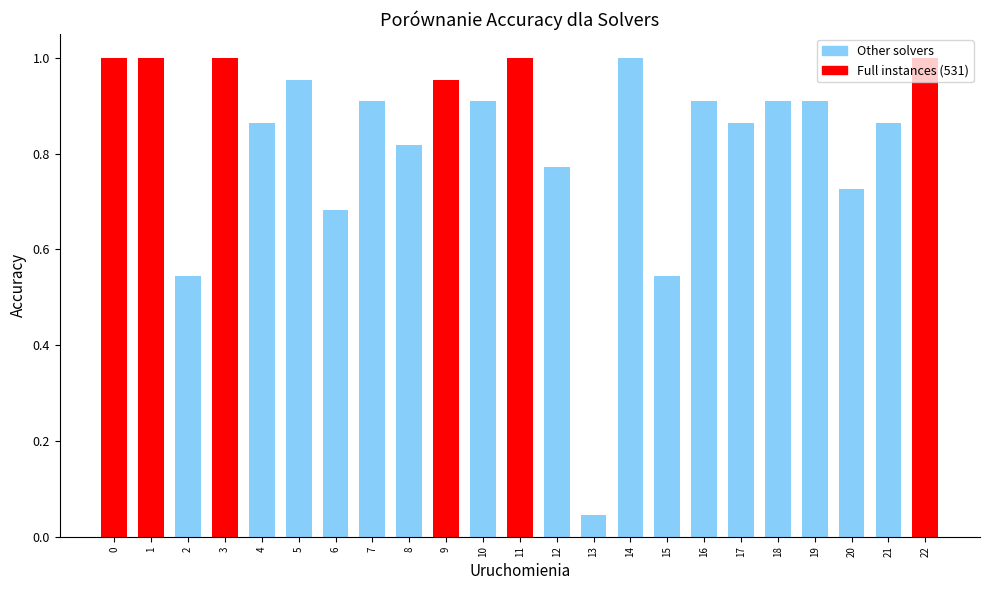

Which has a higher value, 14 or 9?

14